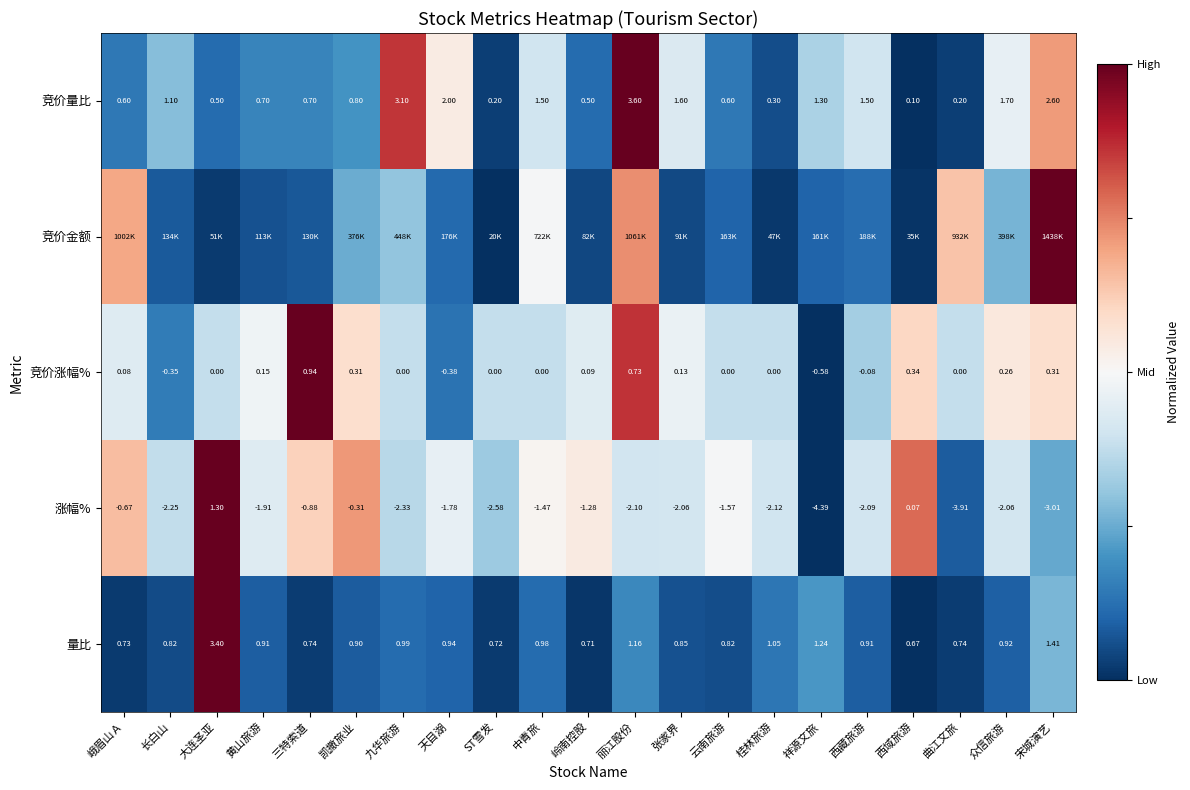

How many values in the 竞价涨幅% series are below 0?

4